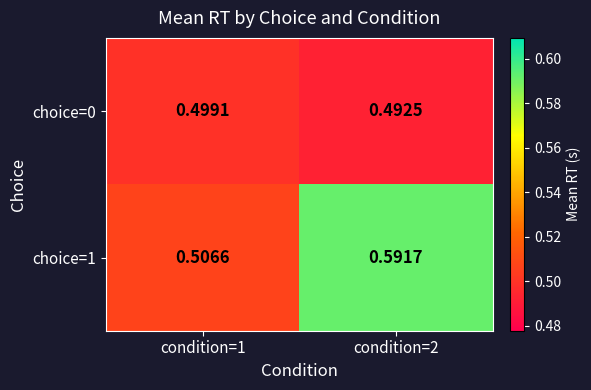

Is the value of choice=0 at condition=1 greater than the value of choice=1 at condition=1?

No